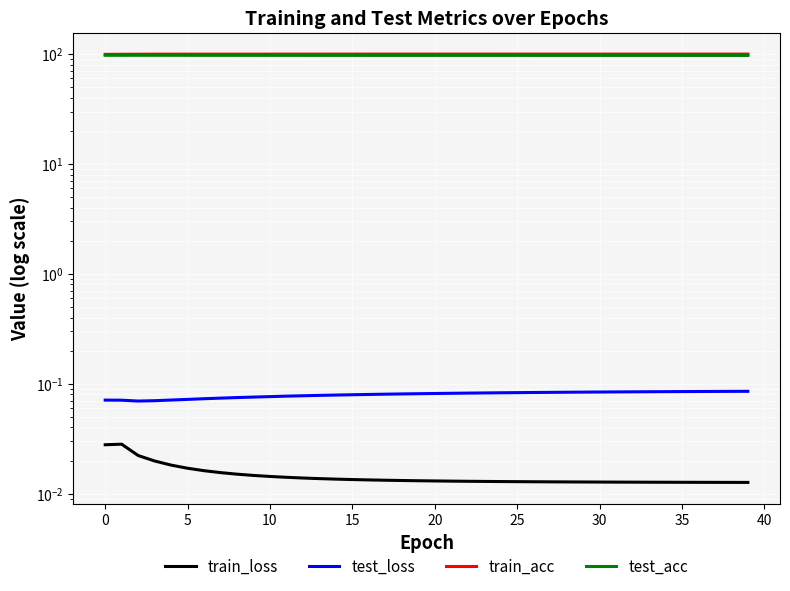

Which category has the highest value across all series?

39